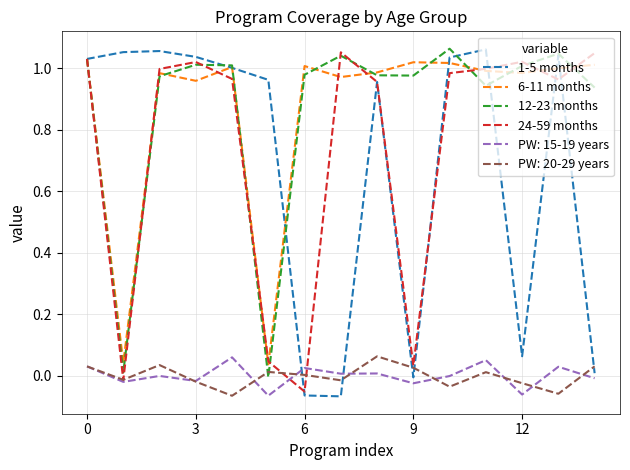

True or false: 12-23 months has more than 2 interior local peaks.

True